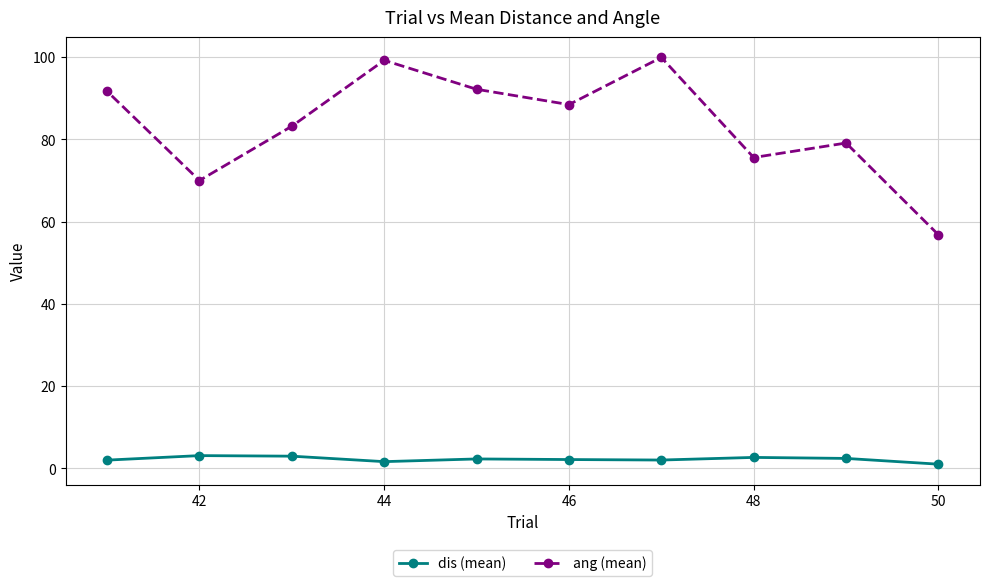

What are all the series names shown in the legend?

dis (mean), ang (mean)